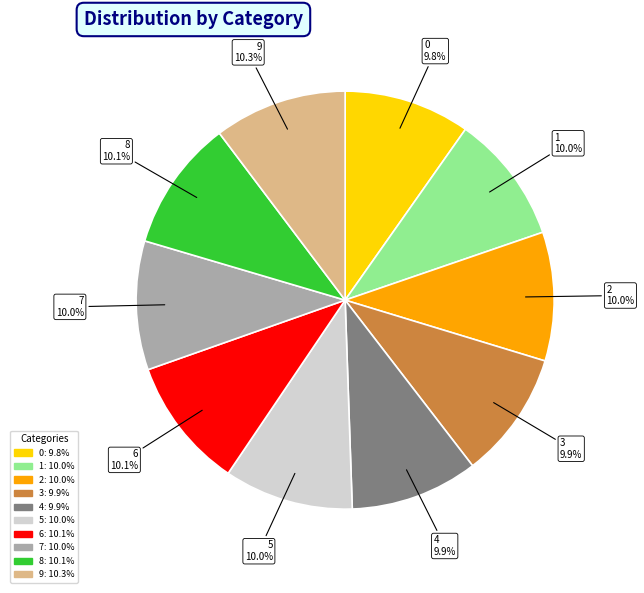

Does 2 represent more than half of the total?

No